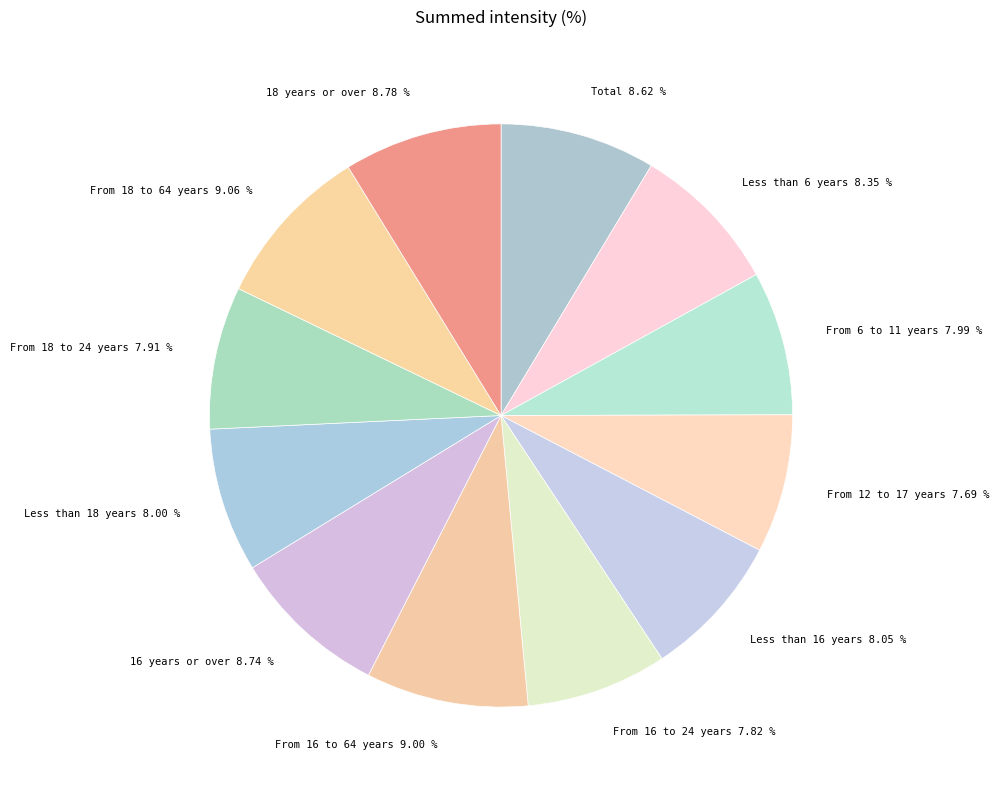

Is there a majority slice in this chart?

No